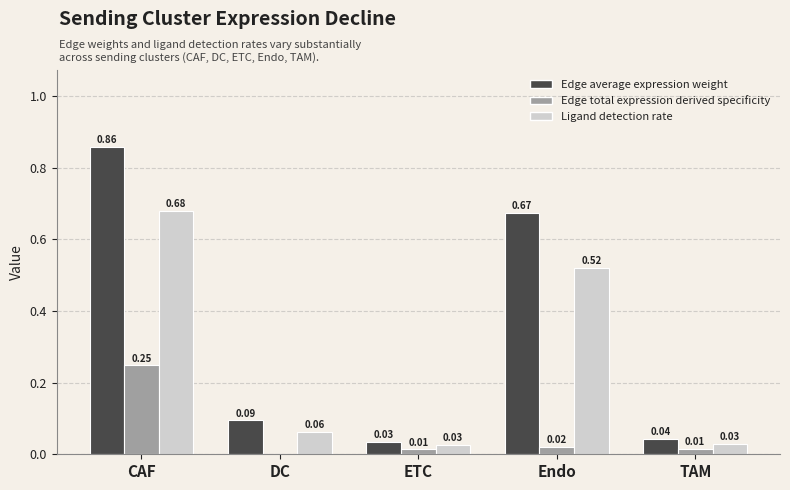

Which category has the highest value in the Edge total expression derived specificity series?

CAF